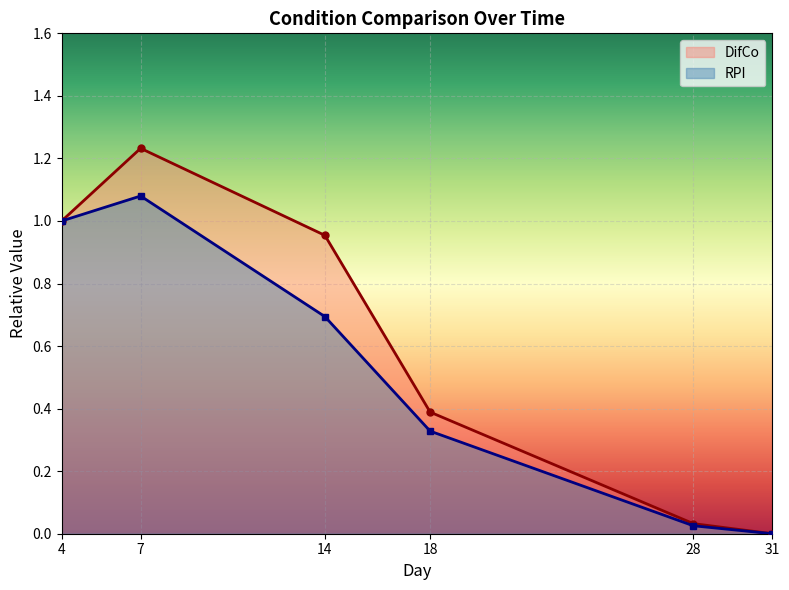

True or false: DifCo_mean and RPI_mean intersect in this chart.

False